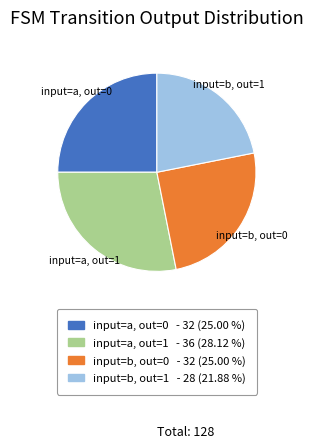

Is there a majority slice in this chart?

No